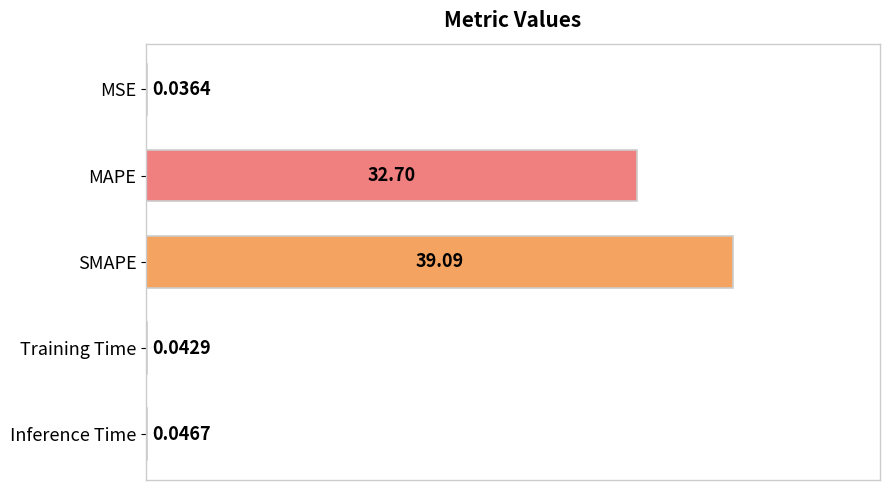

What is the sum of the values at Training Time and SMAPE?

39.1